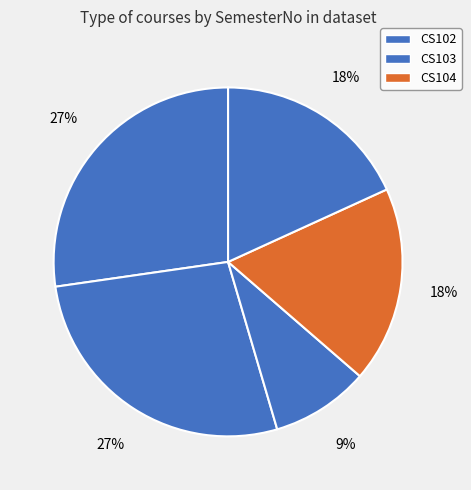

Is there a majority slice in this chart?

No